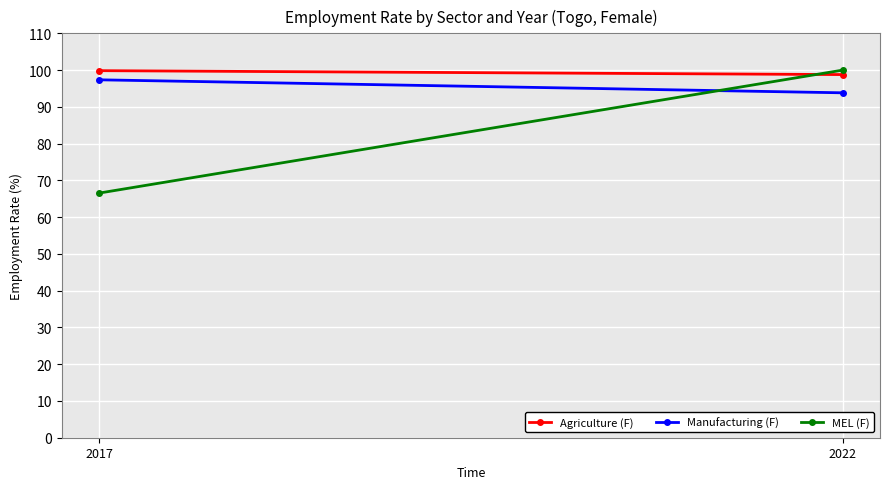

Count the Agriculture (F) values in the range 98 to 99.

1